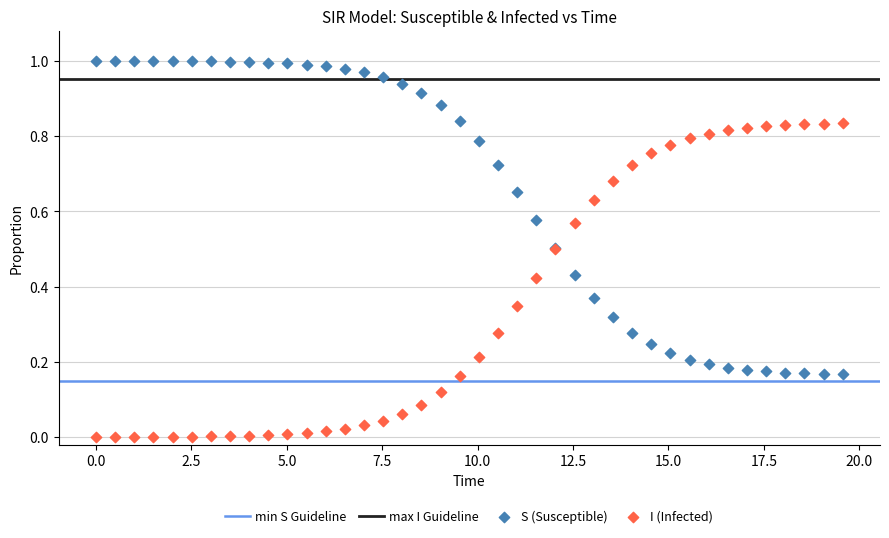

Which series reaches the maximum Y coordinate?

S (Susceptible)